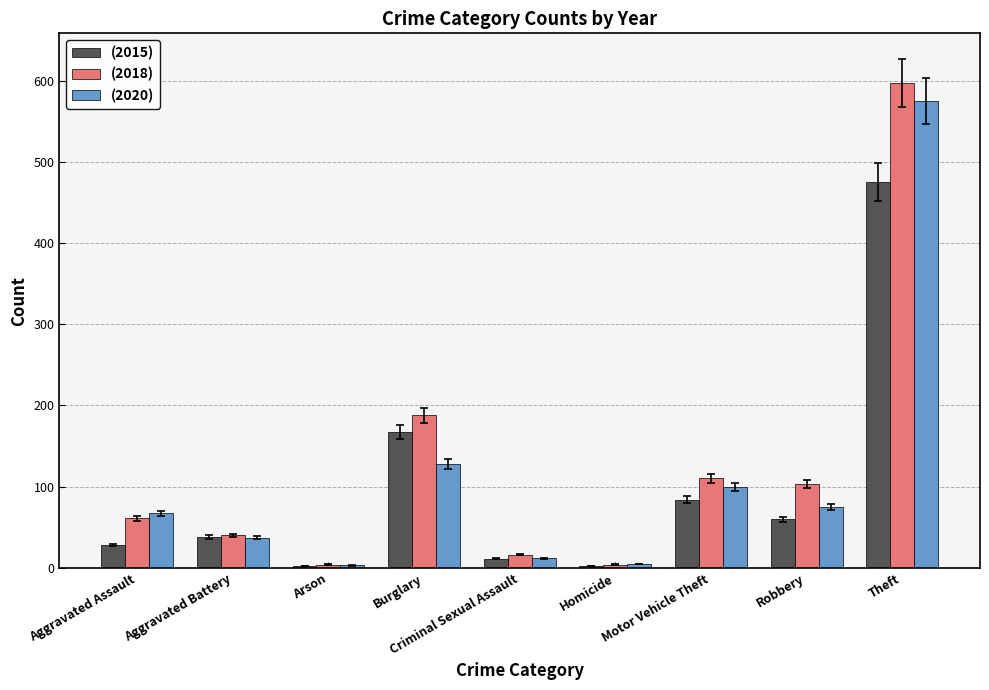

Which series changed the most between Burglary and Motor Vehicle Theft?

(2015)